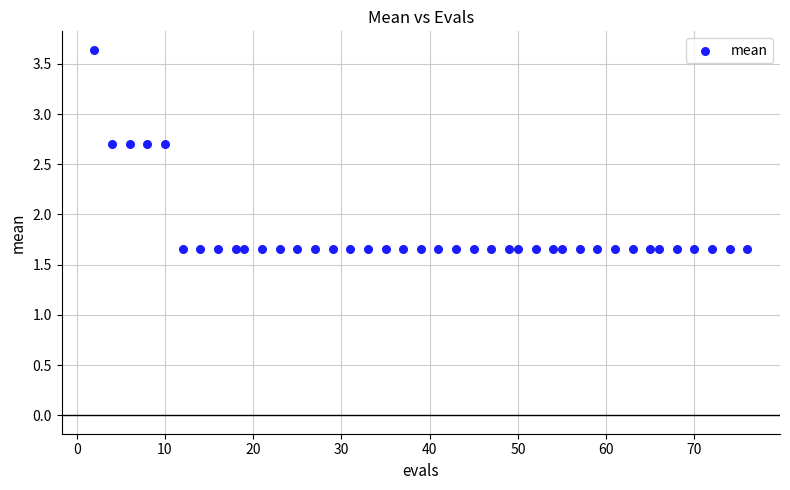

What is the range of Y values (max minus min)?

2.0